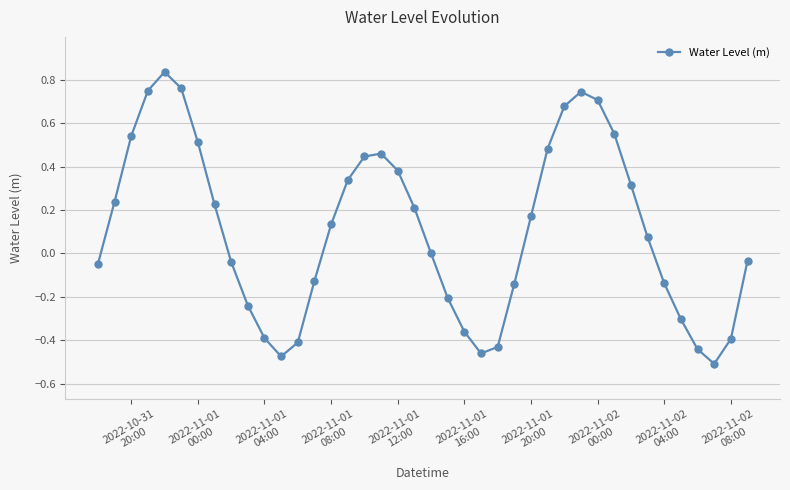

What is the difference between the second highest and minimum values?

1.3